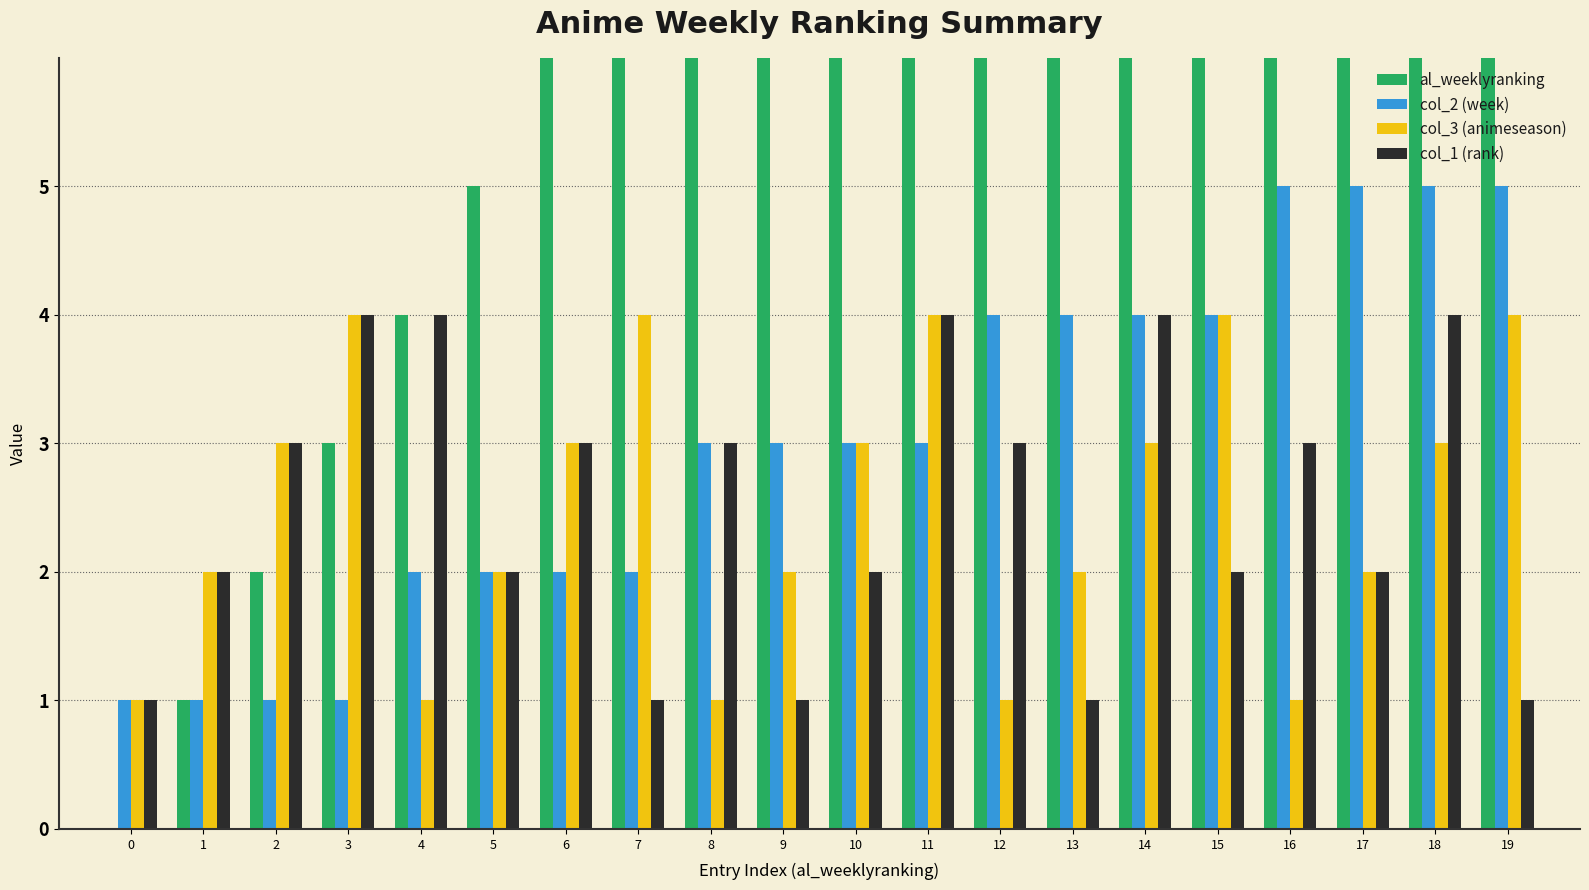

What is the greatest value displayed?

19